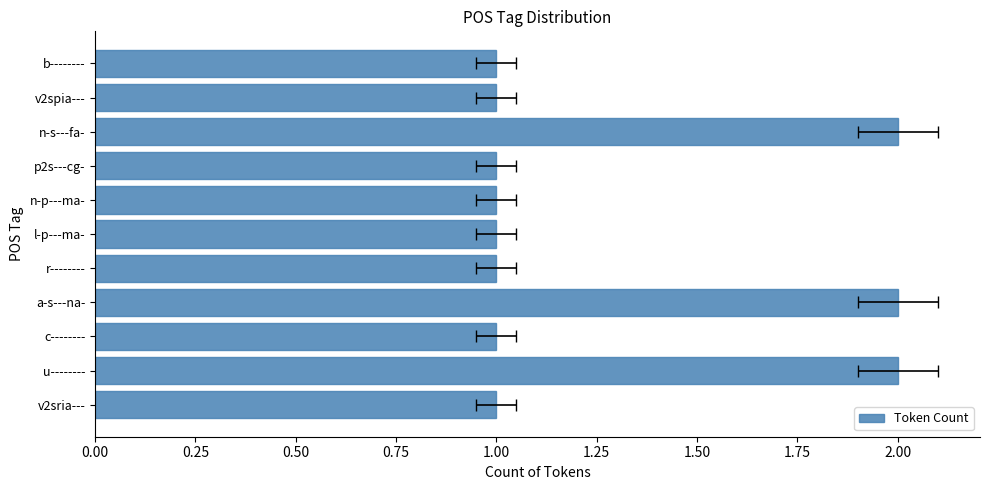

What is the difference between the maximum and second lowest values?

1